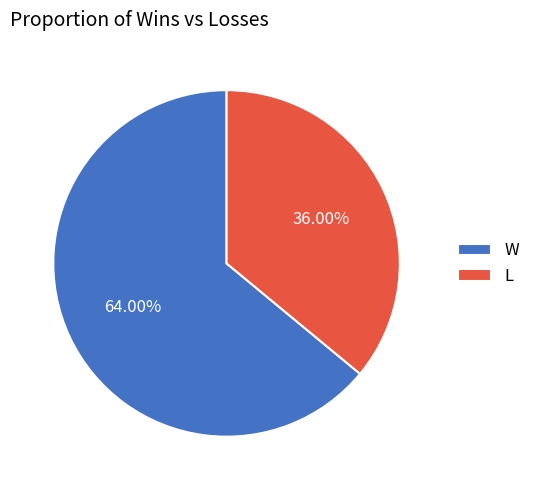

What is the ratio of the value at L to the value at W?

0.6